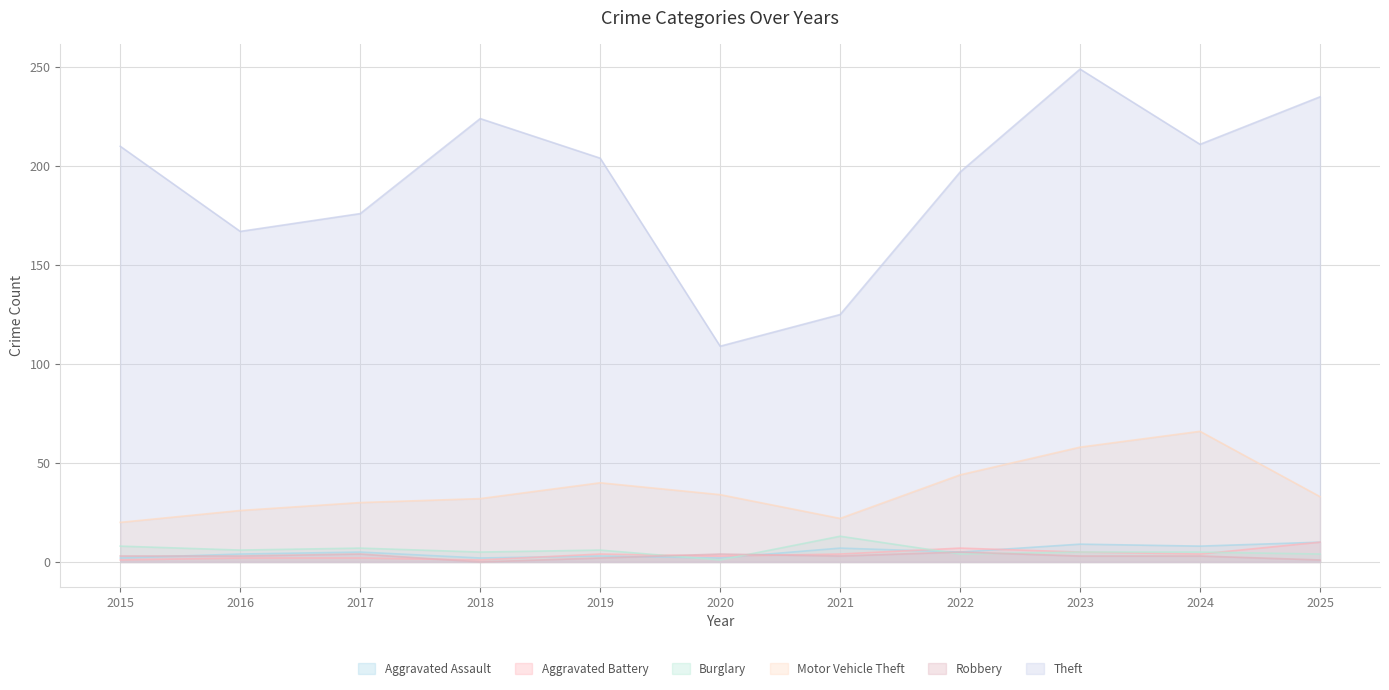

Which label corresponds to the smallest value in the chart?

2018